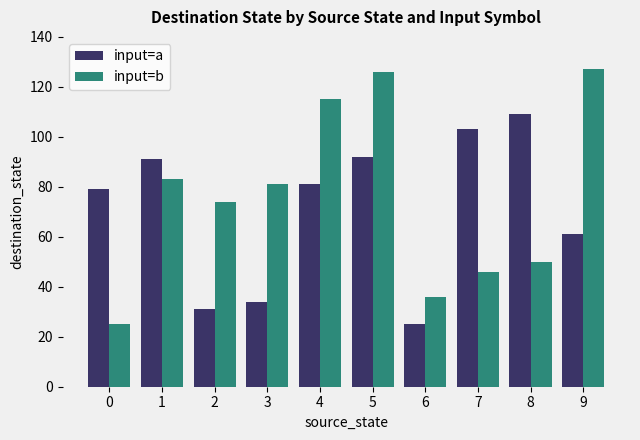

List the series in order of their peak value, lowest first.

input=a, input=b